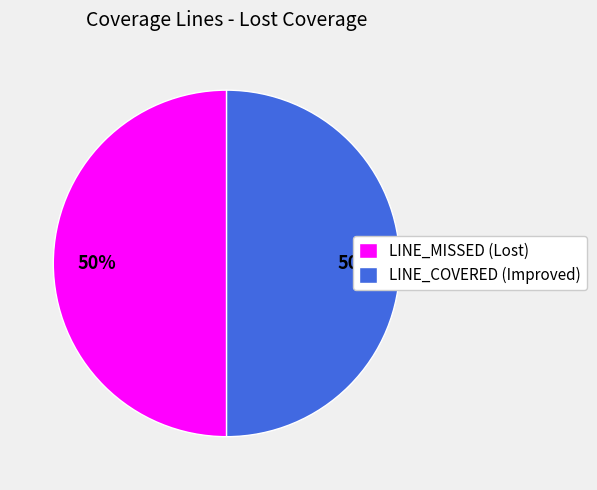

Is the sum of LINE_COVERED (Improved) and LINE_MISSED (Lost) greater than half?

Yes